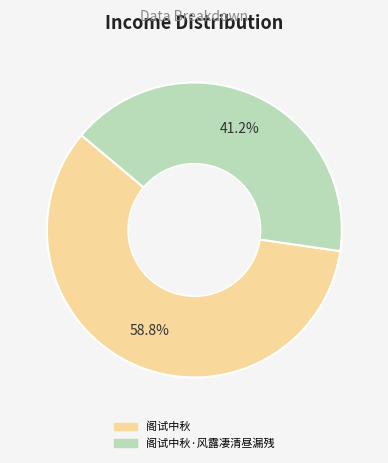

Is there any slice that represents more than half of the pie?

Yes